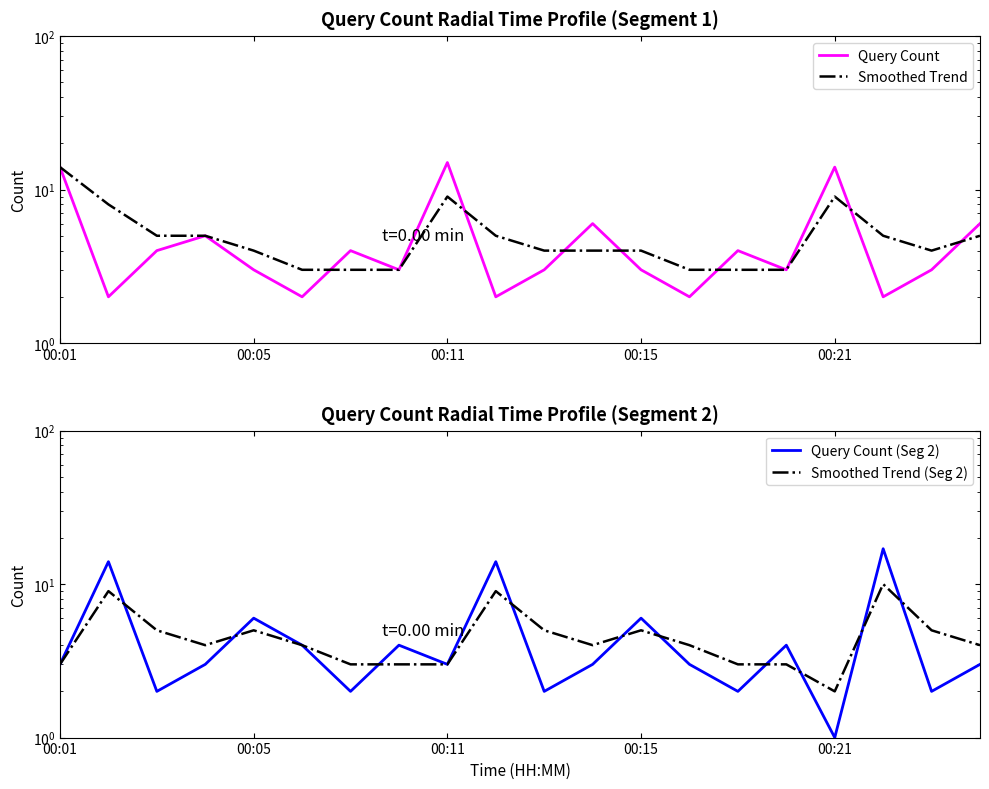

Is it true that Query Count (Seg 2) equals 1 at 19?

False